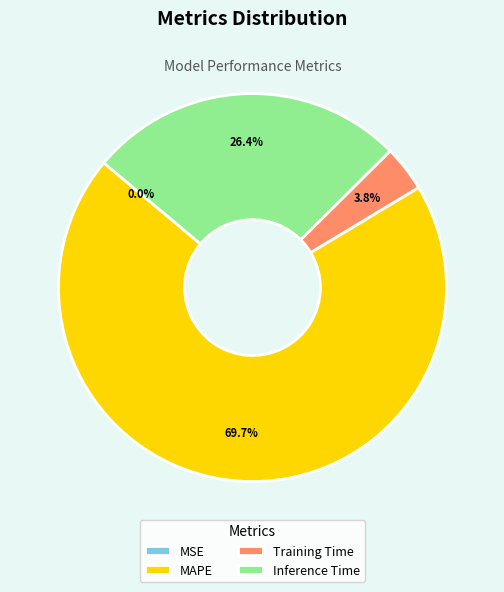

The Inference Time slice represents 33% of the pie. True or false?

False